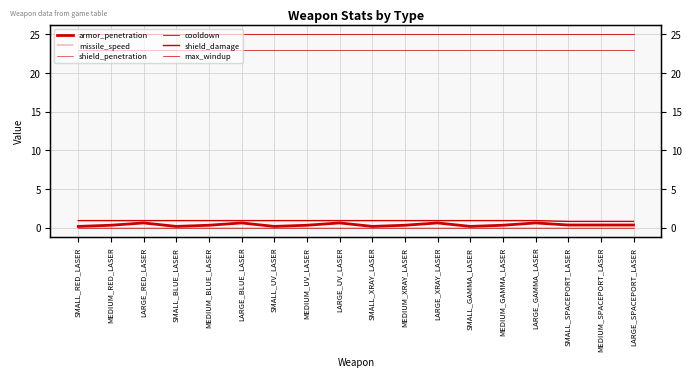

Where is armor_penetration nearest to the value 0?

SMALL_RED_LASER